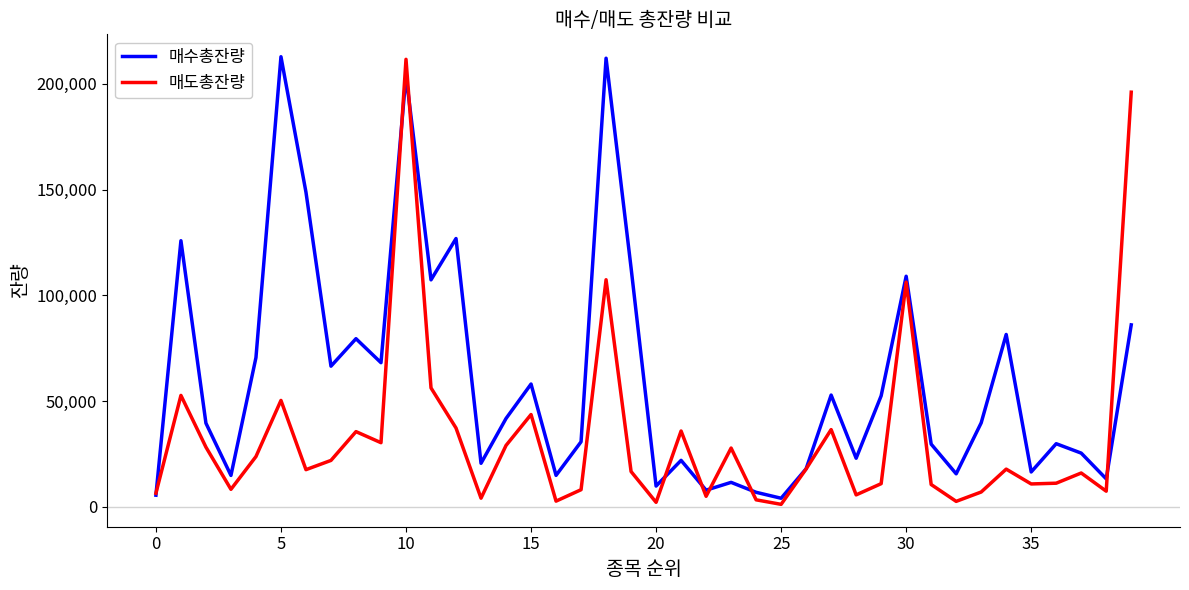

True or false: 매수총잔량 and 매도총잔량 cross at least once.

True